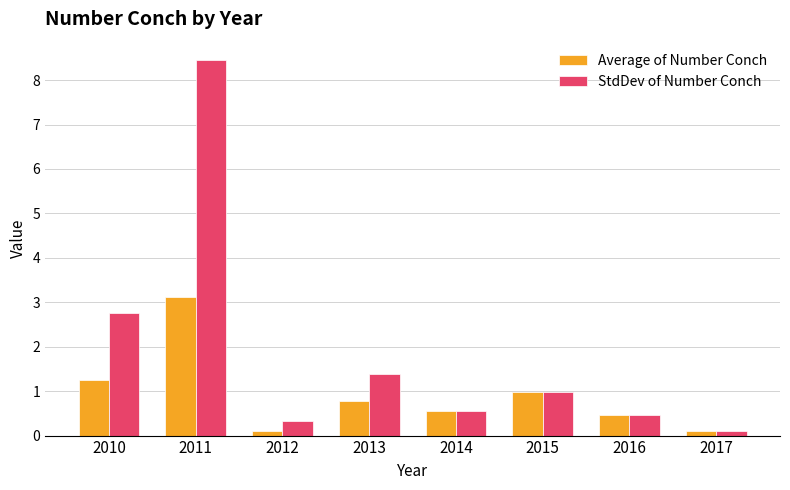

The value of Average of Number Conch at 2015 is 1.0. True or false?

True